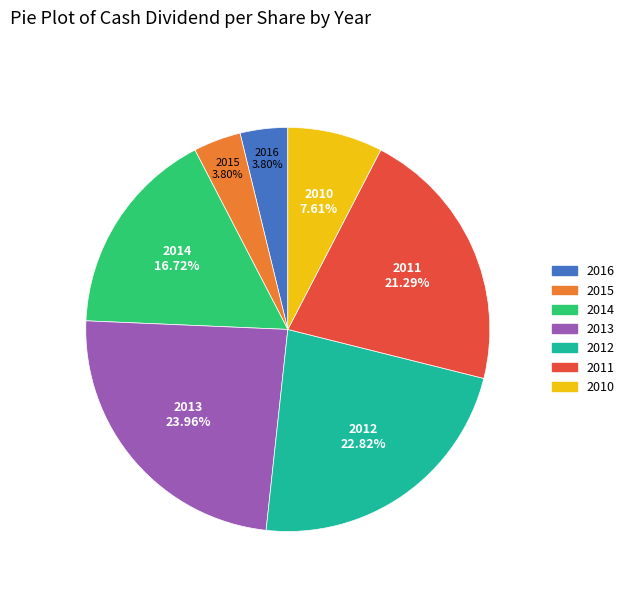

What percentage do 2013 and 2015 together represent?

27.8%